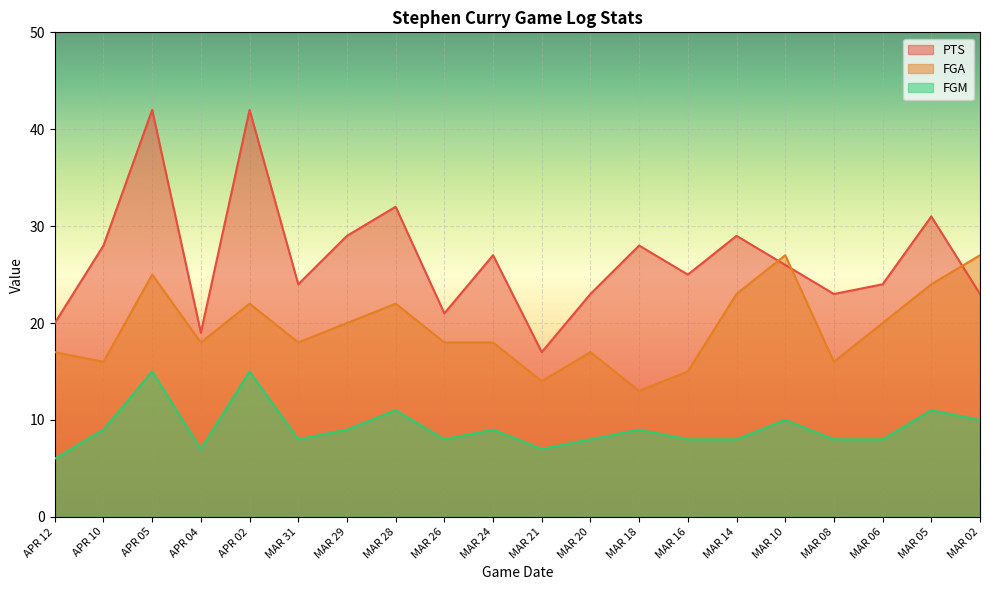

What is the label of the 3rd point from the right?

MAR 06